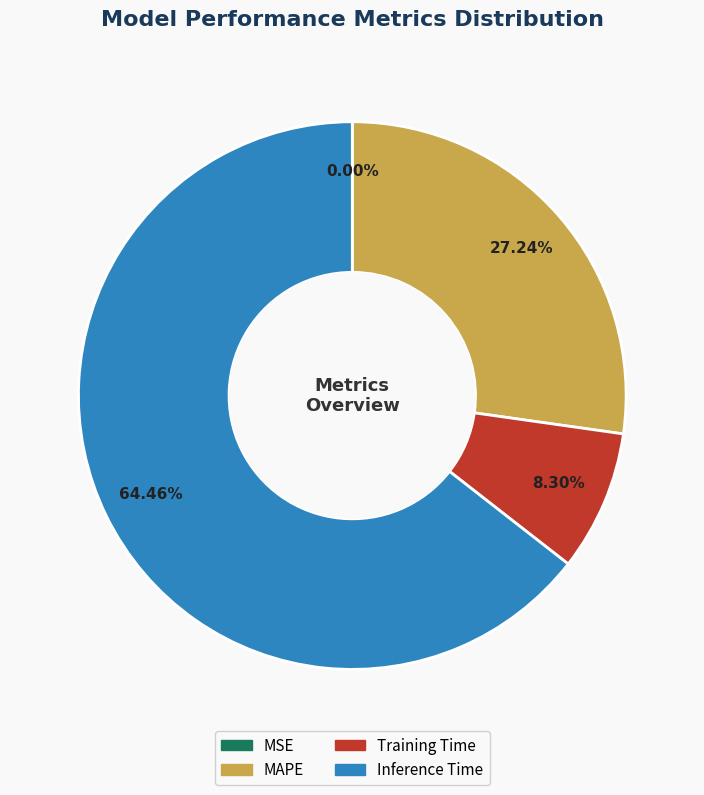

The MAPE slice represents 38% of the pie. True or false?

False